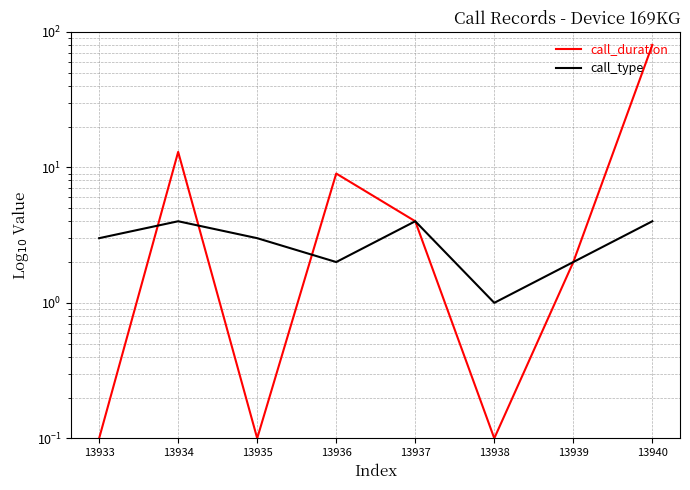

Between 13938 and 13936, which is larger?

13936